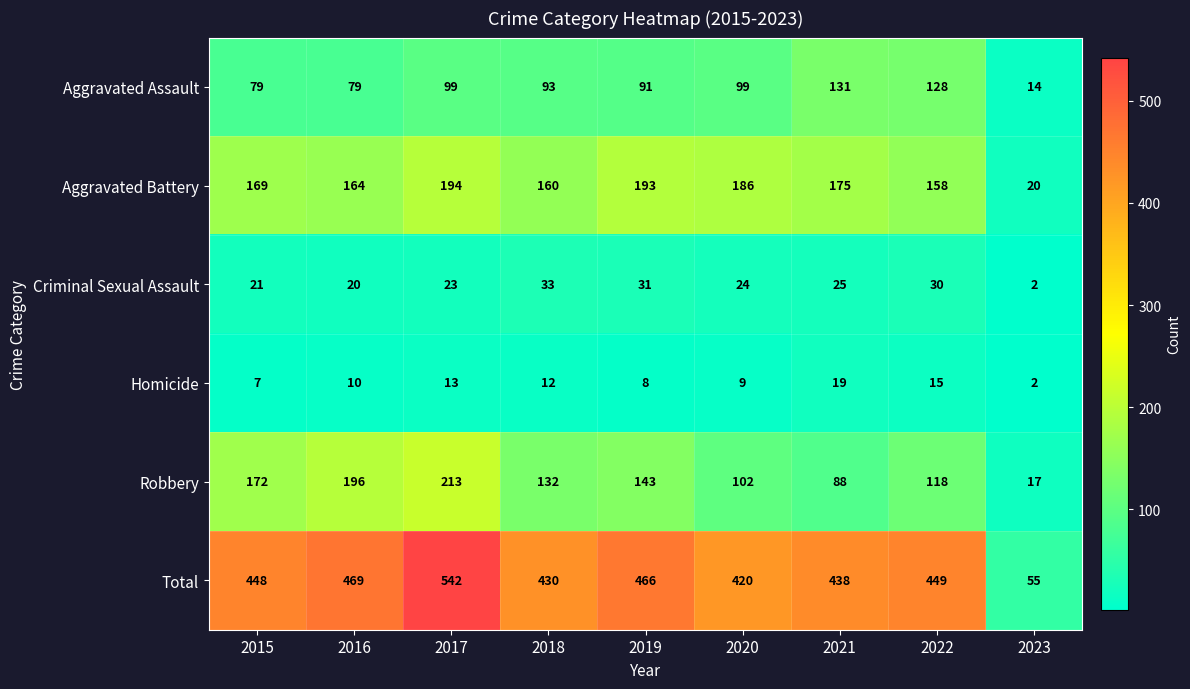

At which label does Robbery reach its minimum?

2023